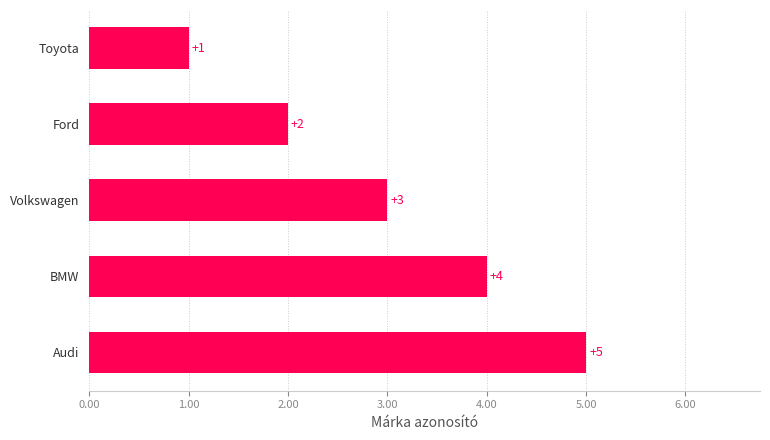

Where is the data nearest to the value 3?

Volkswagen